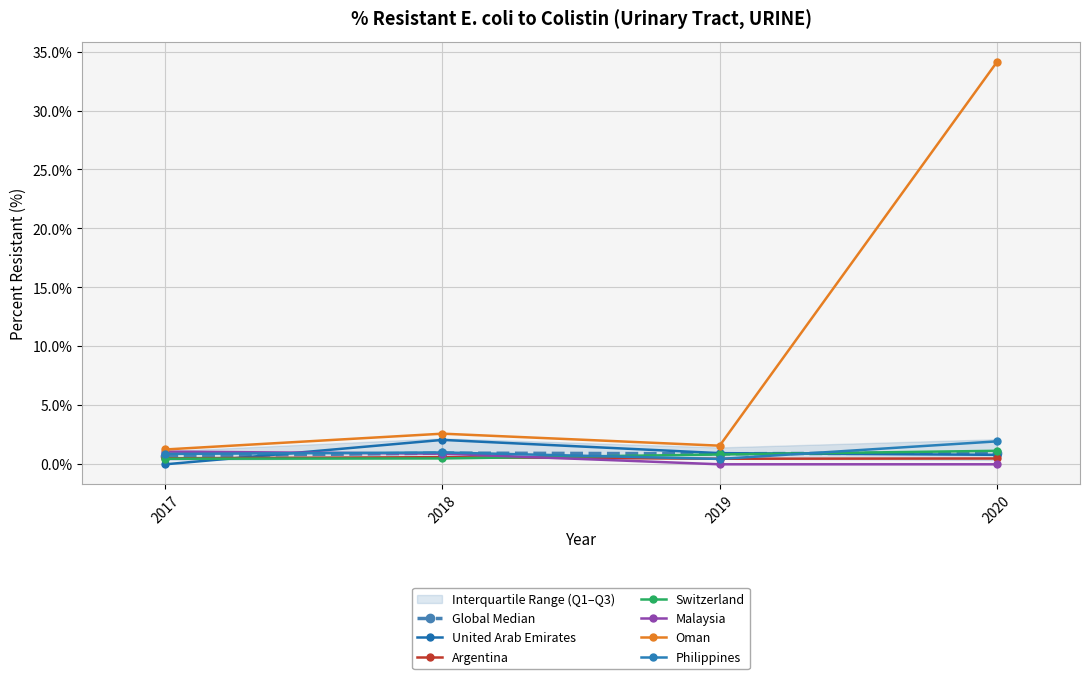

How many data points in Oman are above 2?

2